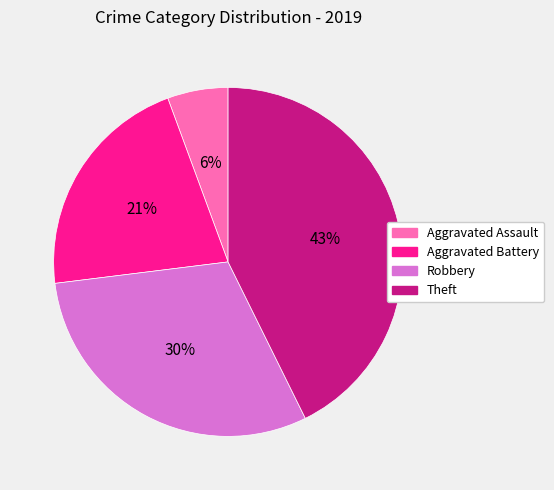

Count the number of slices in the pie.

4